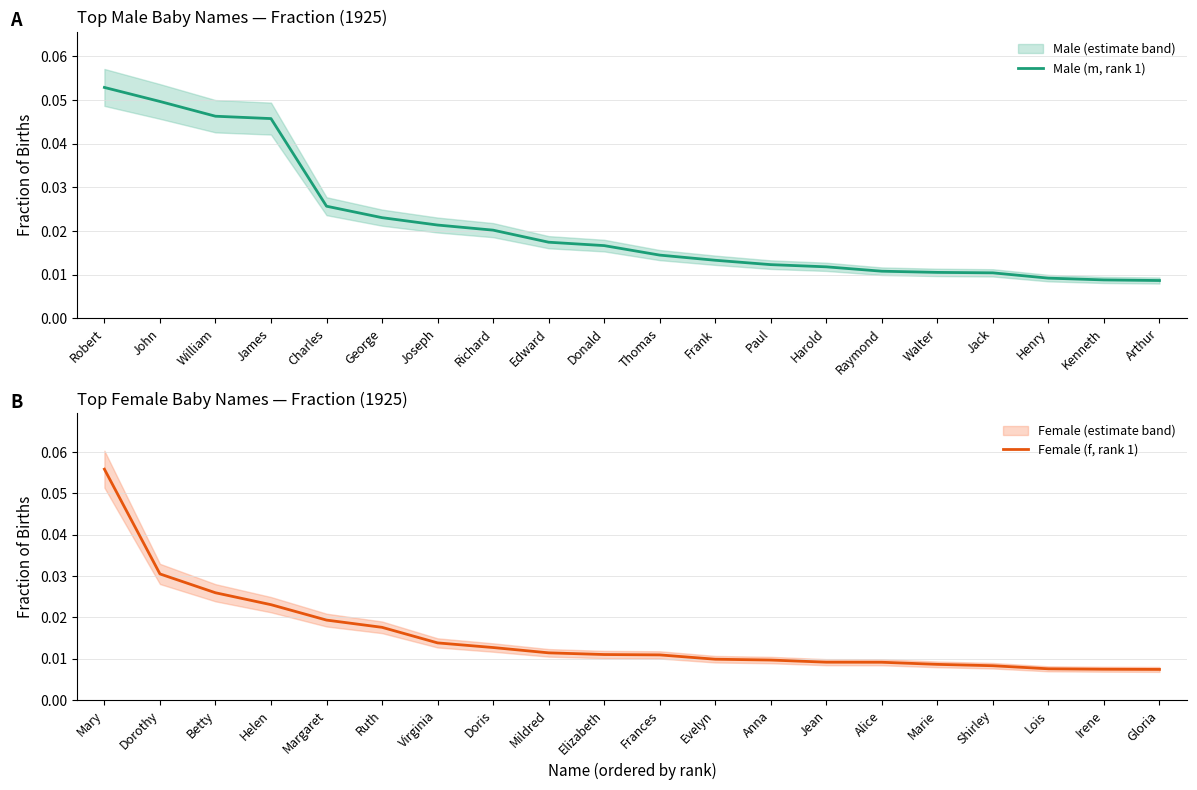

The Male (m, rank 1) series shows 0.1 at James. True or false?

False